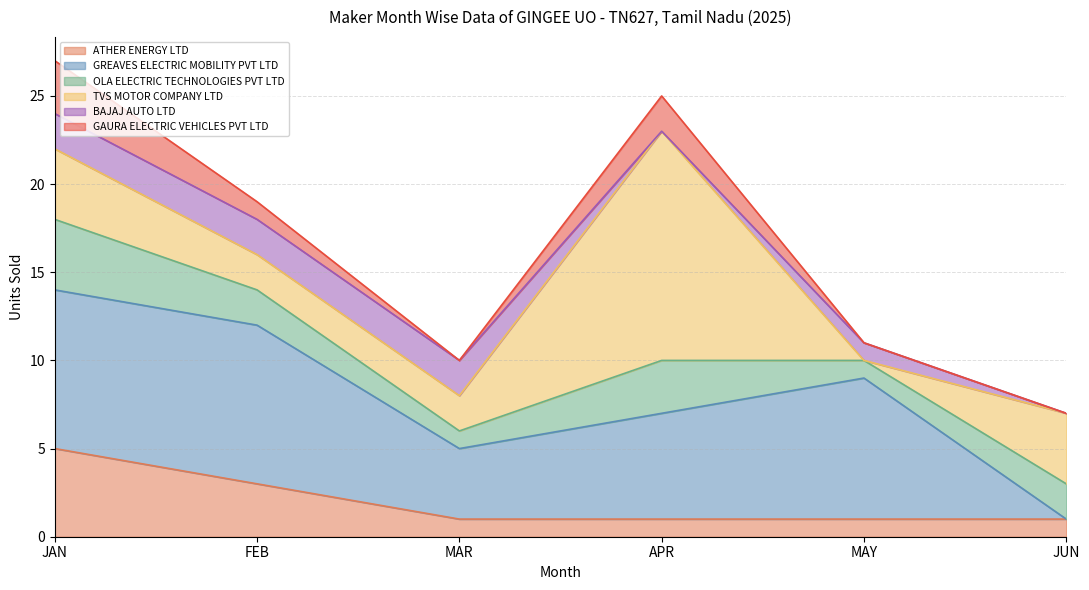

What is the average value of the GREAVES ELECTRIC MOBILITY PVT LTD series?

6